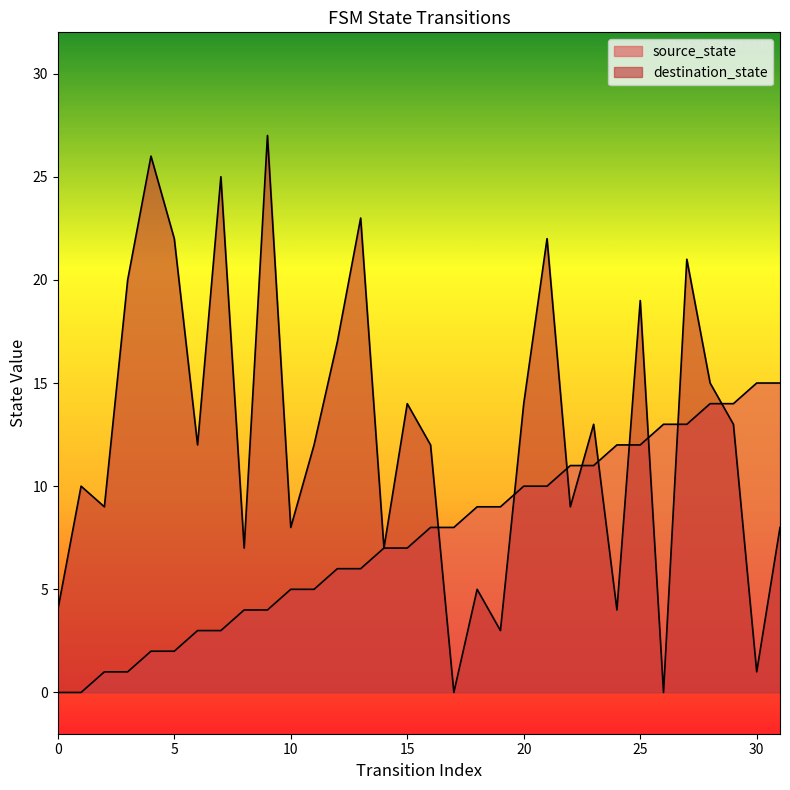

Reading right to left, transcribe all the data shown in this chart.

source_state: 15	15	14	14	13	13	12	12	11	11	10	10	9	9	8	8	7	7	6	6	5	5	4	4	3	3	2	2	1	1	0	0
destination_state: 8	1	13	15	21	0	19	4	13	9	22	14	3	5	0	12	14	7	23	17	12	8	27	7	25	12	22	26	20	9	10	4